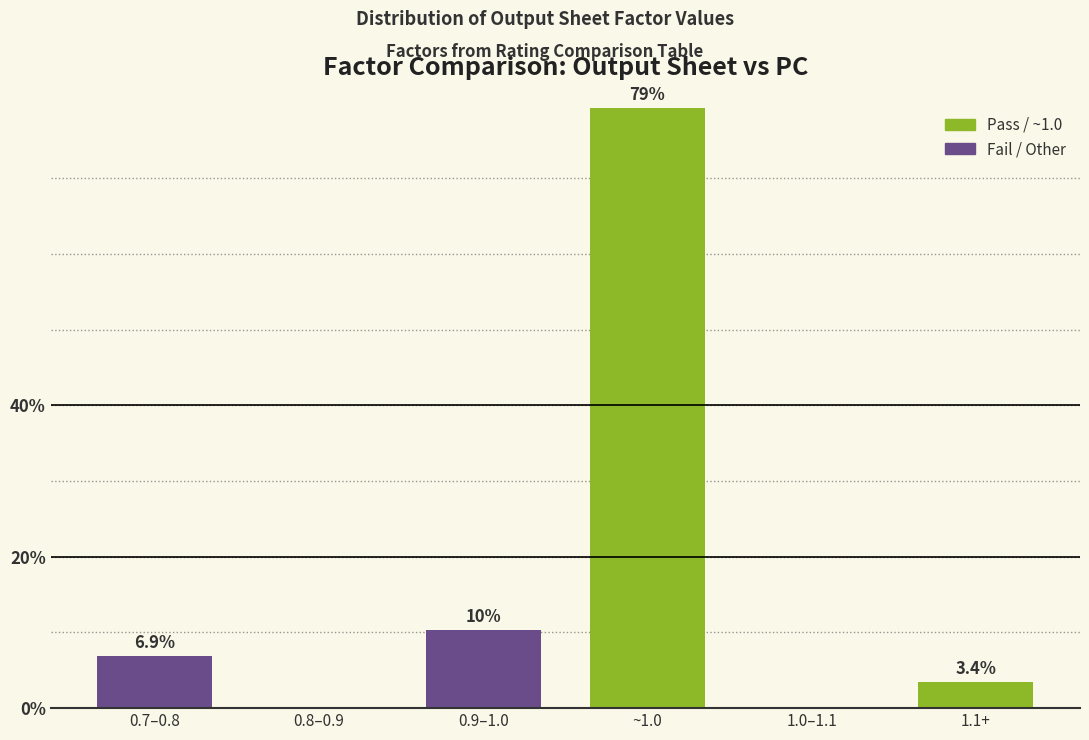

Reading left to right, what are all the values shown in this chart?

0.7–0.8=6.9	0.8–0.9=0.0	0.9–1.0=10.3	~1.0=79.3	1.0–1.1=0.0	1.1+=3.4